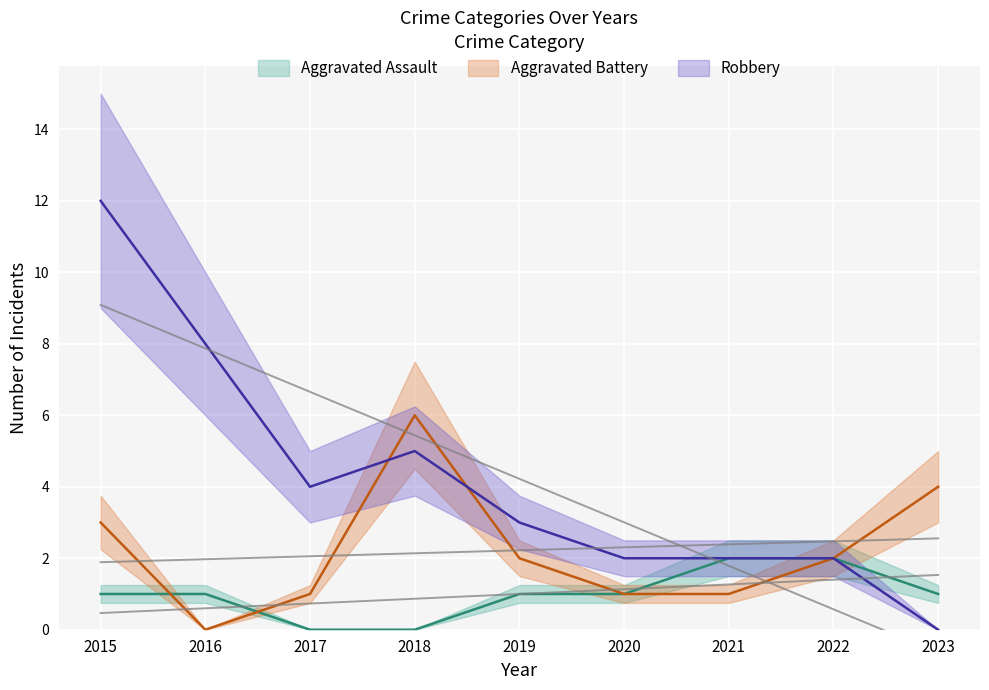

What is the total value across all series at 2022?

6